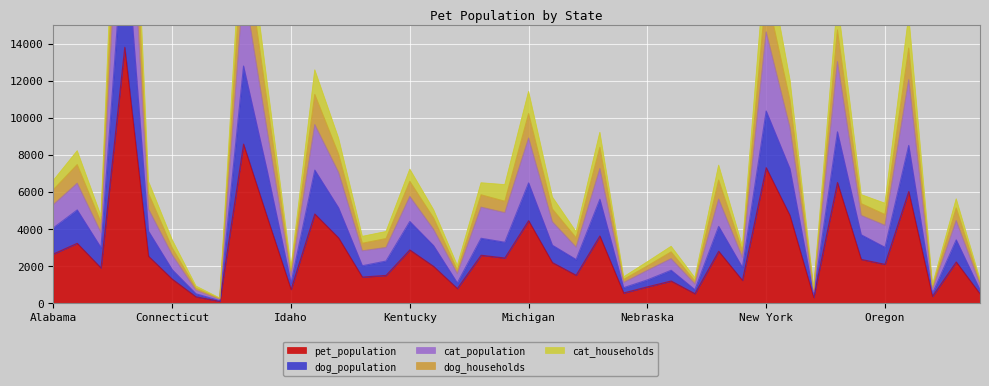

What is the highest value of the pet_population series?

13805